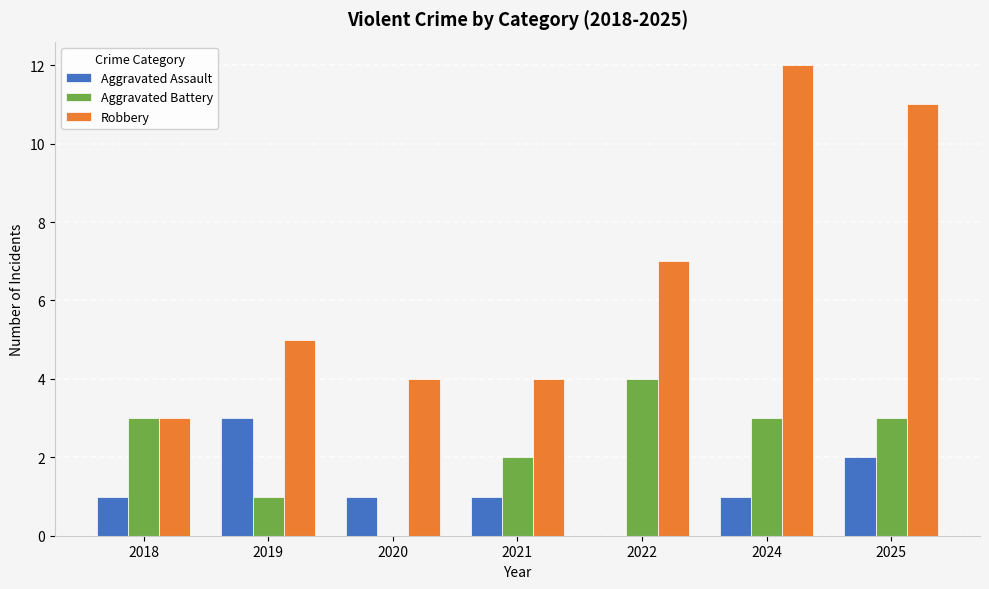

At which label is Aggravated Battery closest to 2?

2021